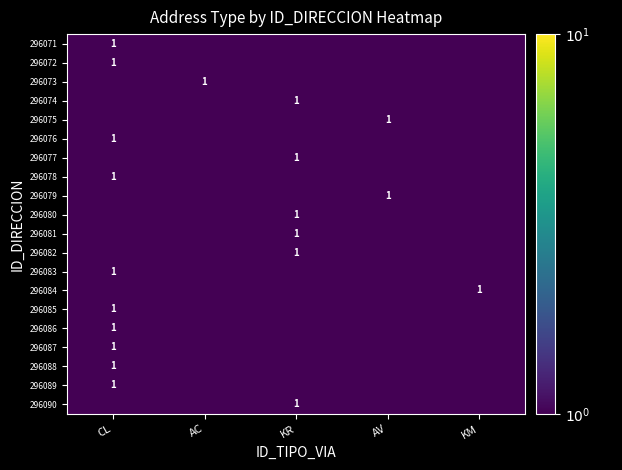

True or false: 296088 has a value of 1.0 at CL.

True